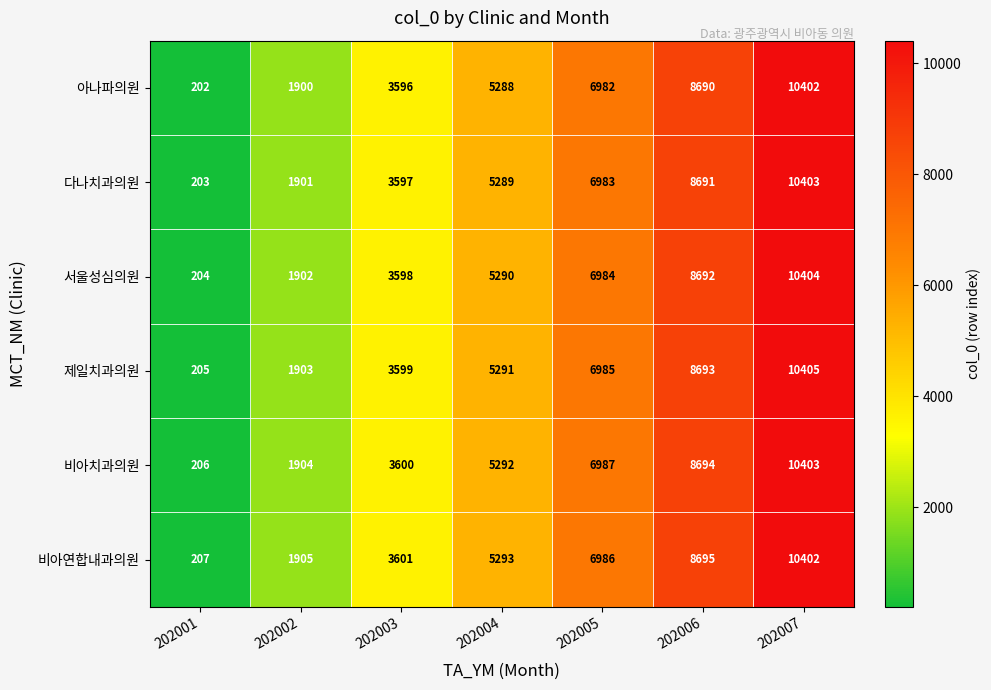

How many distinct data groups are displayed?

6